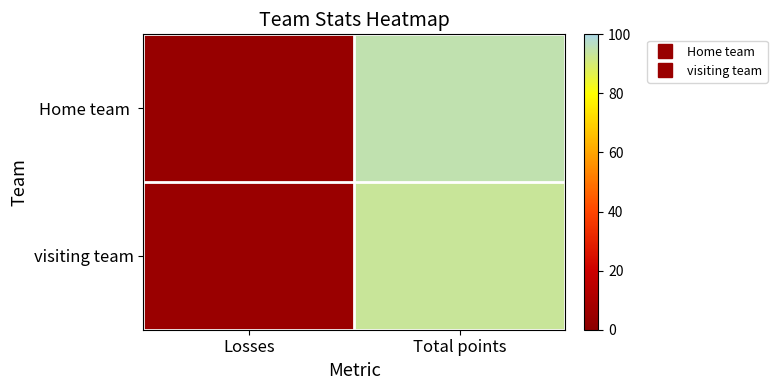

Rank the series at Total points from highest to lowest value.

Home team, visiting team